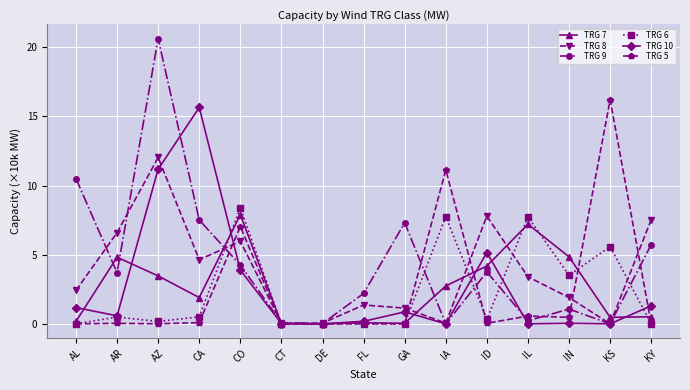

True or false: TRG 10 has a value of 0.0 at IL.

True